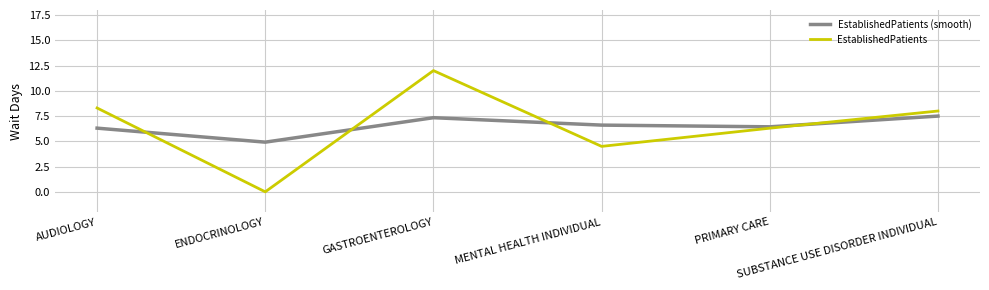

Rank the series at MENTAL HEALTH INDIVIDUAL from highest to lowest value.

EstablishedPatients (smooth), EstablishedPatients